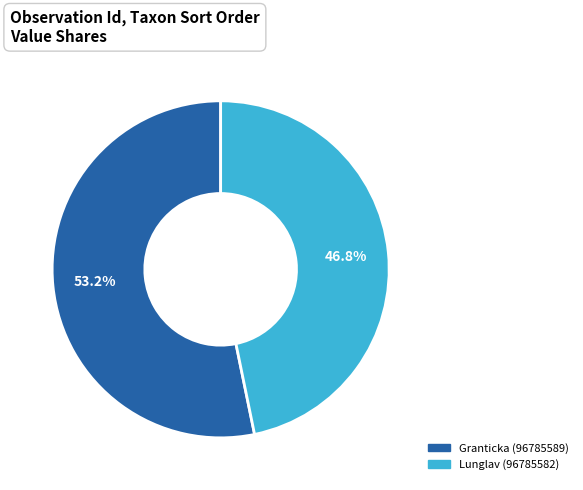

Does any single category account for the majority?

Yes